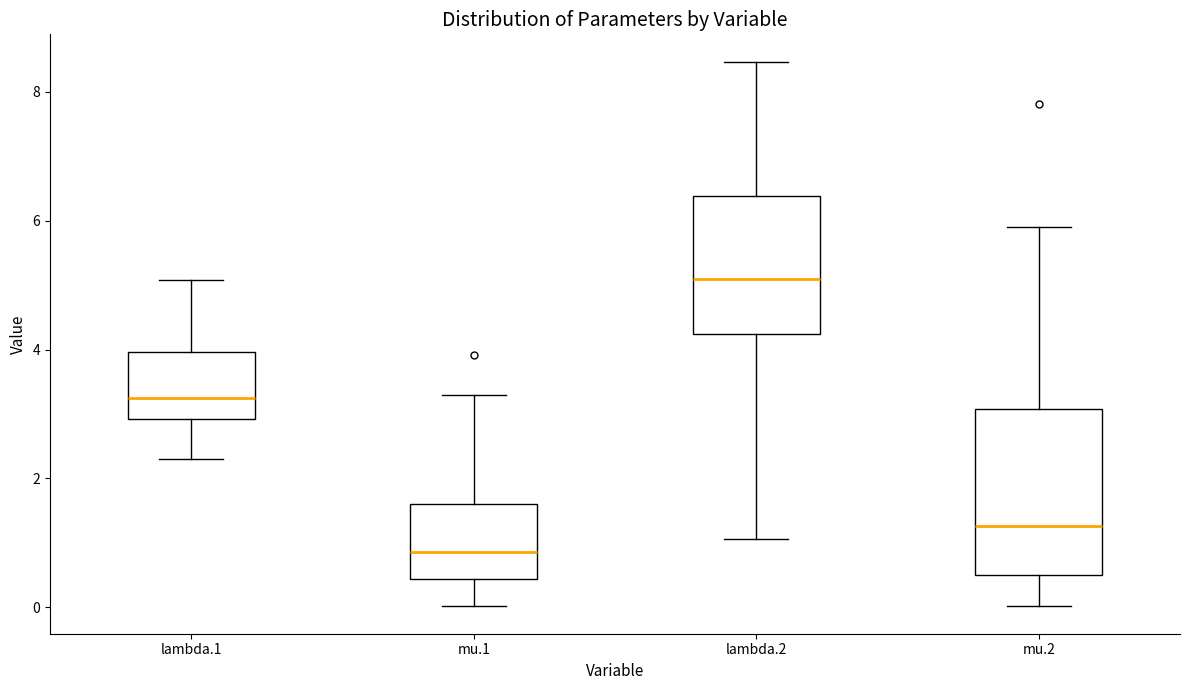

Reading left to right, read every box against the y-axis: the position of its median line, the range the box covers, and the ends of its whiskers. The values are not printed on the chart, so give them approximately, as read against the axis.

lambda.1: median 3.2, box 3.0 to 4.0, whiskers 2.4 to 5.0
mu.1: median 0.8, box 0.4 to 1.6, whiskers 0.0 to 3.2
lambda.2: median 5.0, box 4.2 to 6.4, whiskers 1.0 to 8.4
mu.2: median 1.2, box 0.6 to 3.0, whiskers 0.0 to 6.0